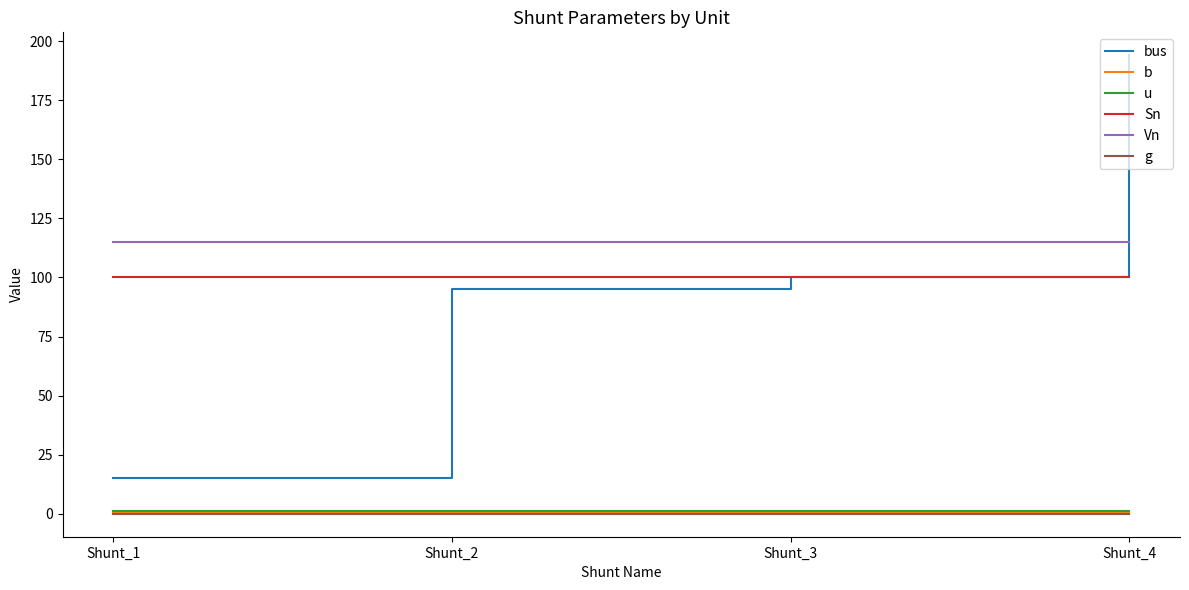

True or false: b and bus intersect in this chart.

False